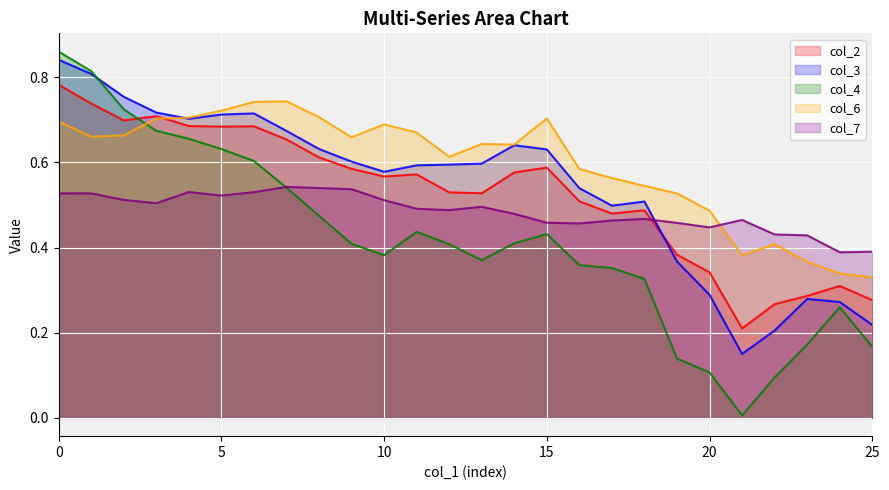

Reading right to left, list all the values displayed in this chart.

col_2: 25=0.3	24=0.3	23=0.3	22=0.3	21=0.2	20=0.3	19=0.4	18=0.5	17=0.5	16=0.5	15=0.6	14=0.6	13=0.5	12=0.5	11=0.6	10=0.6	9=0.6	8=0.6	7=0.7	6=0.7	5=0.7	4=0.7	3=0.7	2=0.7	1=0.7	0=0.8
col_3: 25=0.2	24=0.3	23=0.3	22=0.2	21=0.2	20=0.3	19=0.4	18=0.5	17=0.5	16=0.5	15=0.6	14=0.6	13=0.6	12=0.6	11=0.6	10=0.6	9=0.6	8=0.6	7=0.7	6=0.7	5=0.7	4=0.7	3=0.7	2=0.8	1=0.8	0=0.8
col_4: 25=0.2	24=0.3	23=0.2	22=0.1	21=0.0	20=0.1	19=0.1	18=0.3	17=0.4	16=0.4	15=0.4	14=0.4	13=0.4	12=0.4	11=0.4	10=0.4	9=0.4	8=0.5	7=0.5	6=0.6	5=0.6	4=0.7	3=0.7	2=0.7	1=0.8	0=0.9
col_6: 25=0.3	24=0.3	23=0.4	22=0.4	21=0.4	20=0.5	19=0.5	18=0.5	17=0.6	16=0.6	15=0.7	14=0.6	13=0.6	12=0.6	11=0.7	10=0.7	9=0.7	8=0.7	7=0.7	6=0.7	5=0.7	4=0.7	3=0.7	2=0.7	1=0.7	0=0.7
col_7: 25=0.4	24=0.4	23=0.4	22=0.4	21=0.5	20=0.4	19=0.5	18=0.5	17=0.5	16=0.5	15=0.5	14=0.5	13=0.5	12=0.5	11=0.5	10=0.5	9=0.5	8=0.5	7=0.5	6=0.5	5=0.5	4=0.5	3=0.5	2=0.5	1=0.5	0=0.5